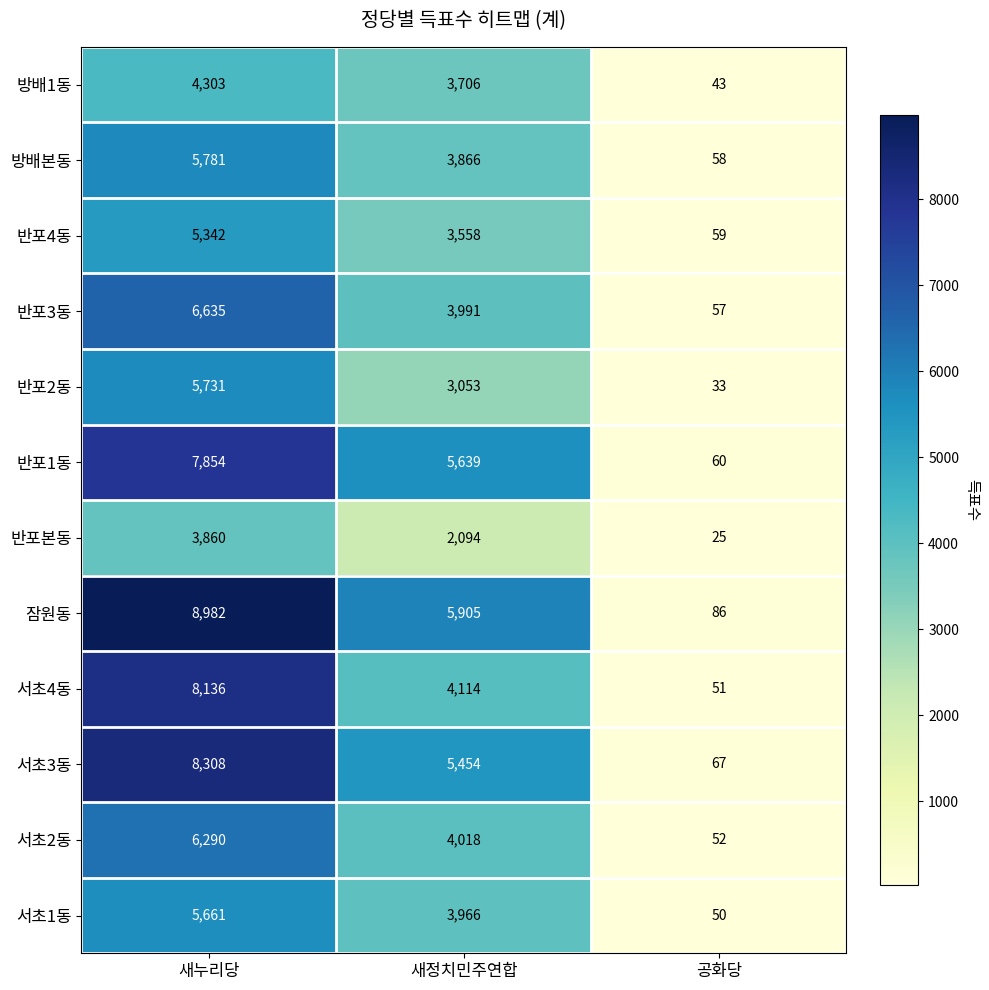

Is the value of 방배본동 at 공화당 greater than the value of 서초3동 at 공화당?

No